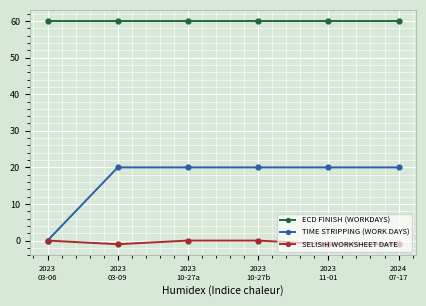

Which series has the widest spread of values?

TIME STRIPPING (WORK DAYS)